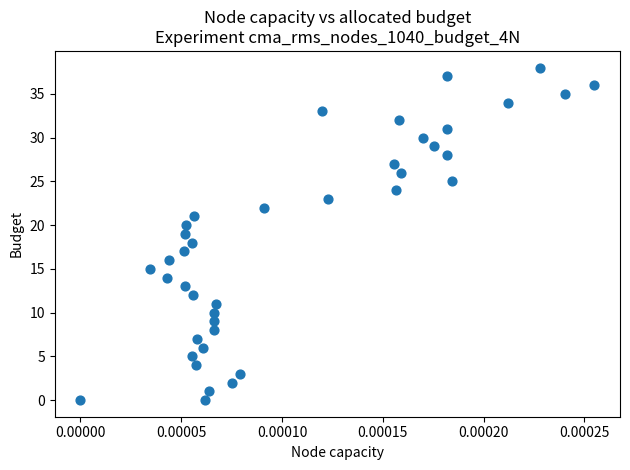

What is the range of Y values (max minus min)?

38